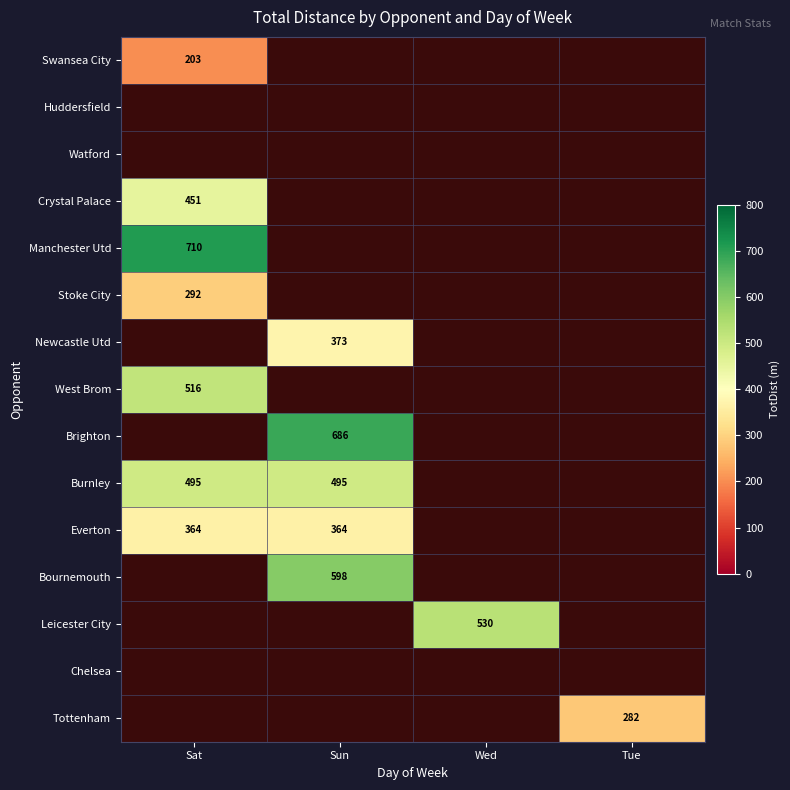

The Brighton series shows 1174 at Sun. True or false?

False